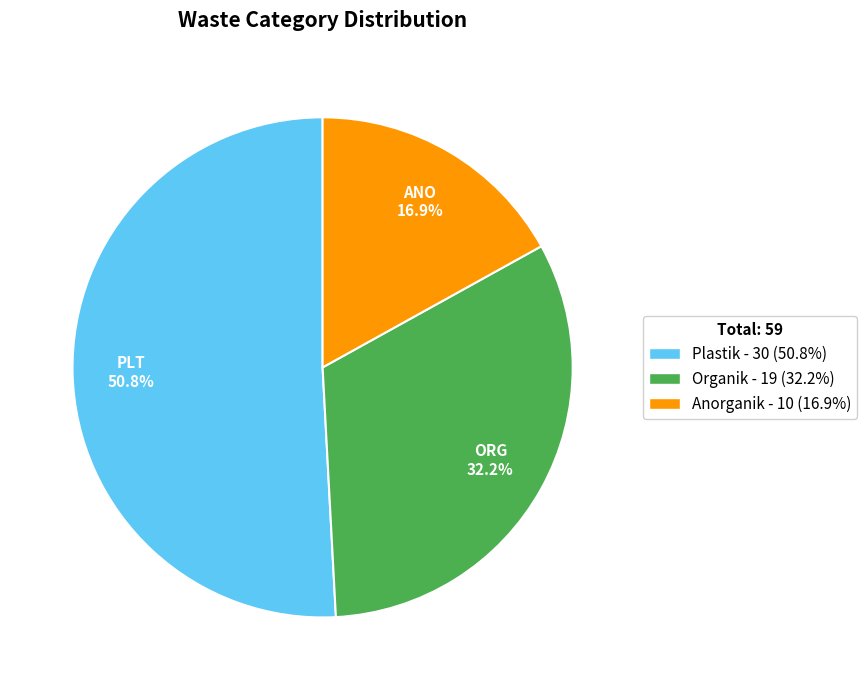

Between Plastik and Anorganik, which is larger?

Plastik